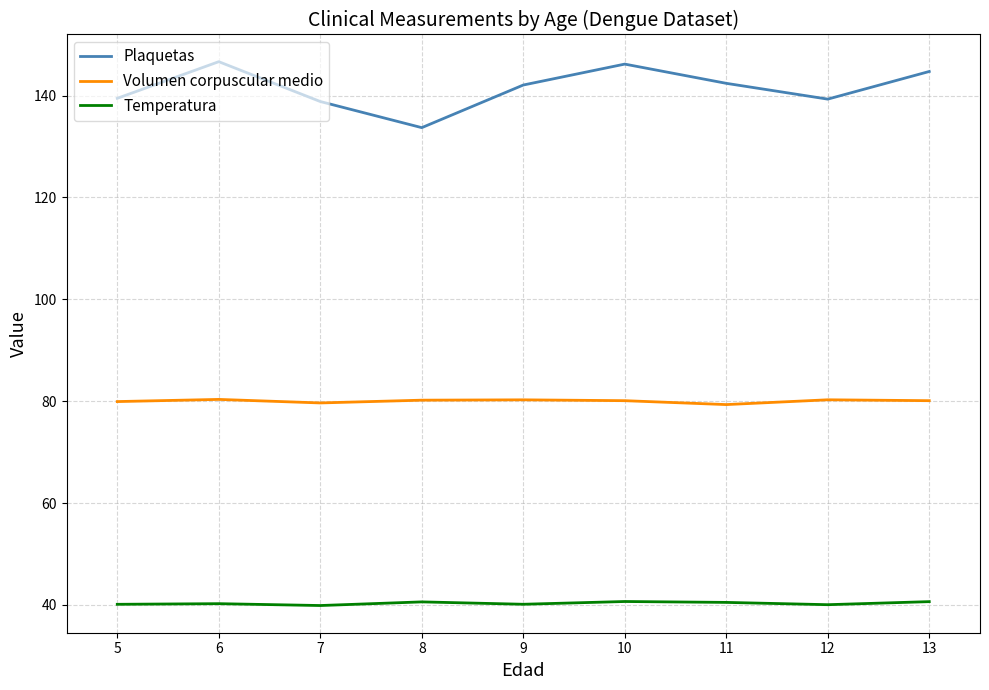

The value of Temperatura at 8 is 64.4. True or false?

False